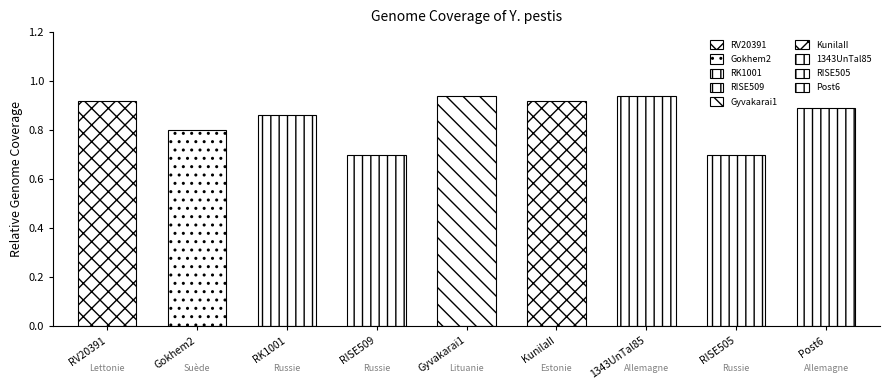

What is the label of the 5th bar from the left?

Gyvakarai1